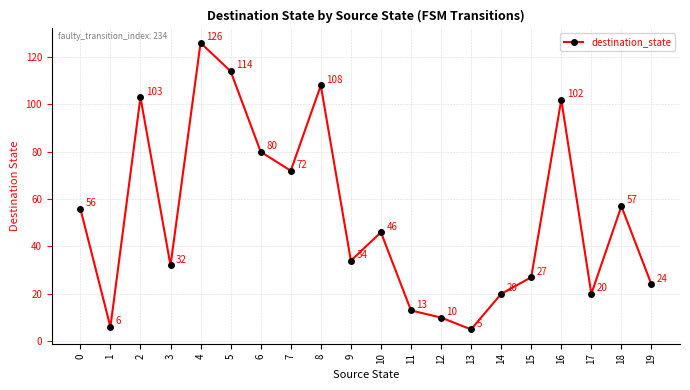

What is the value of the 10th point from the left?

34